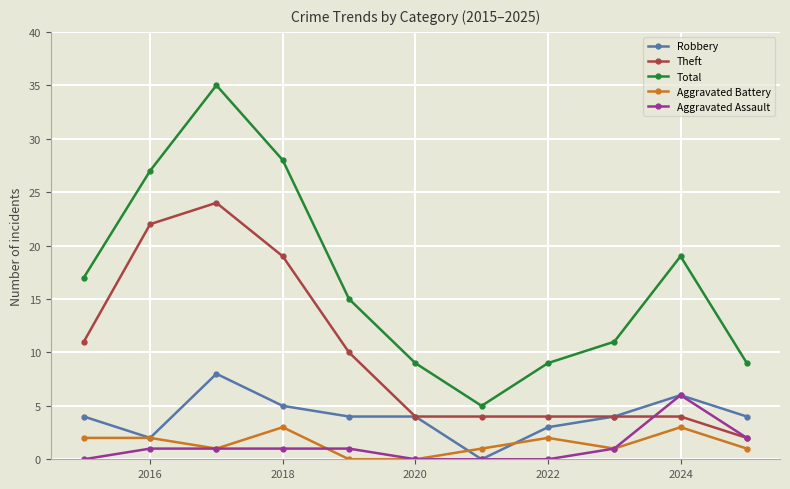

How many Robbery values are between 3 and 5?

7